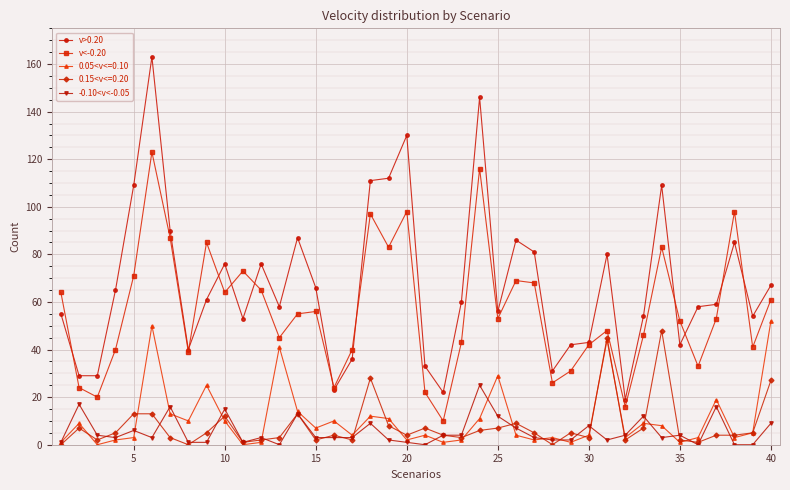

How many lines are shown in the chart?

5